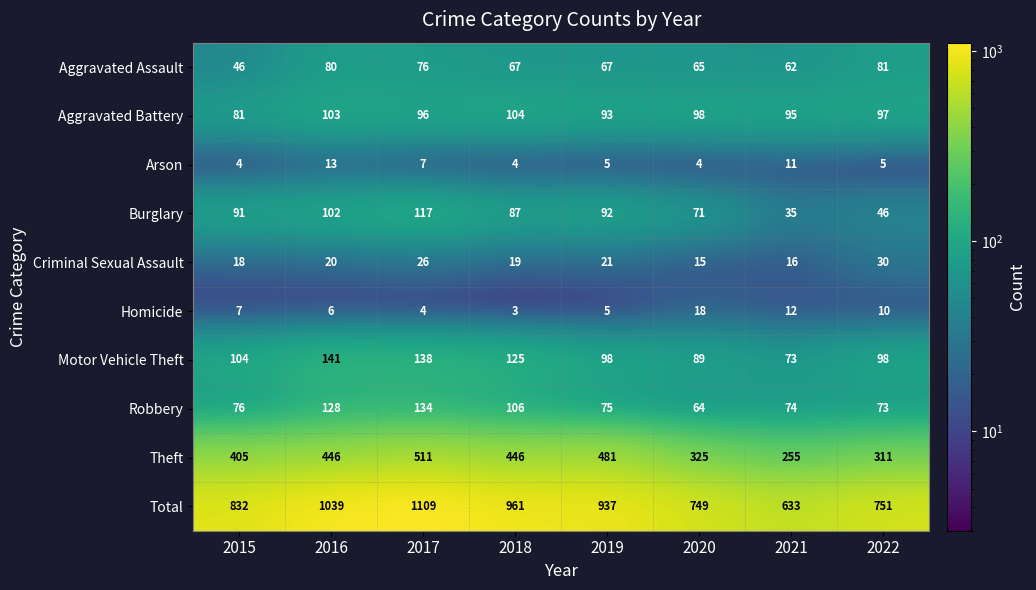

Where is Total nearest to the value 871?

2015